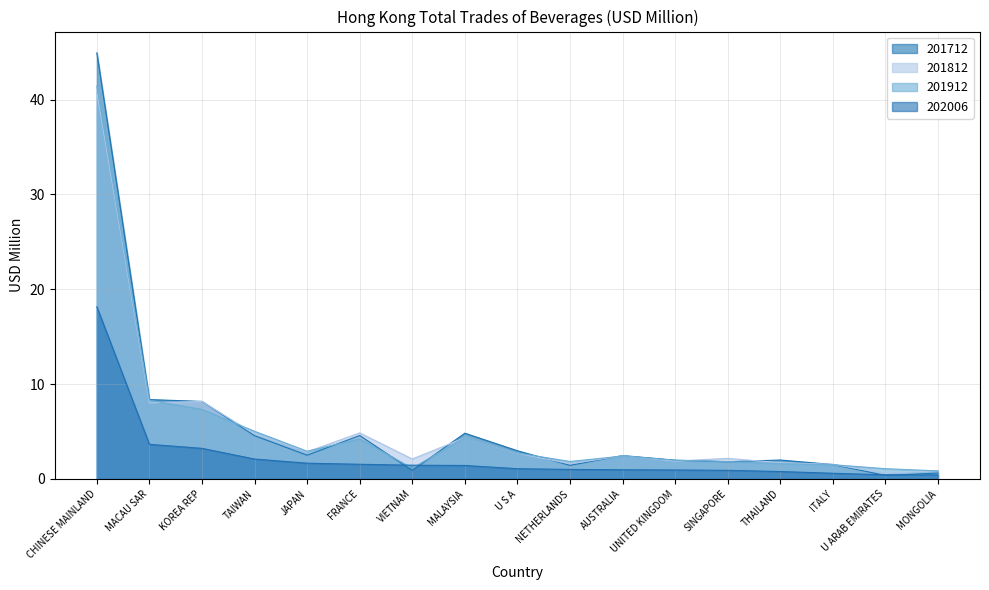

How many values in the 201712 series are below 2?

8